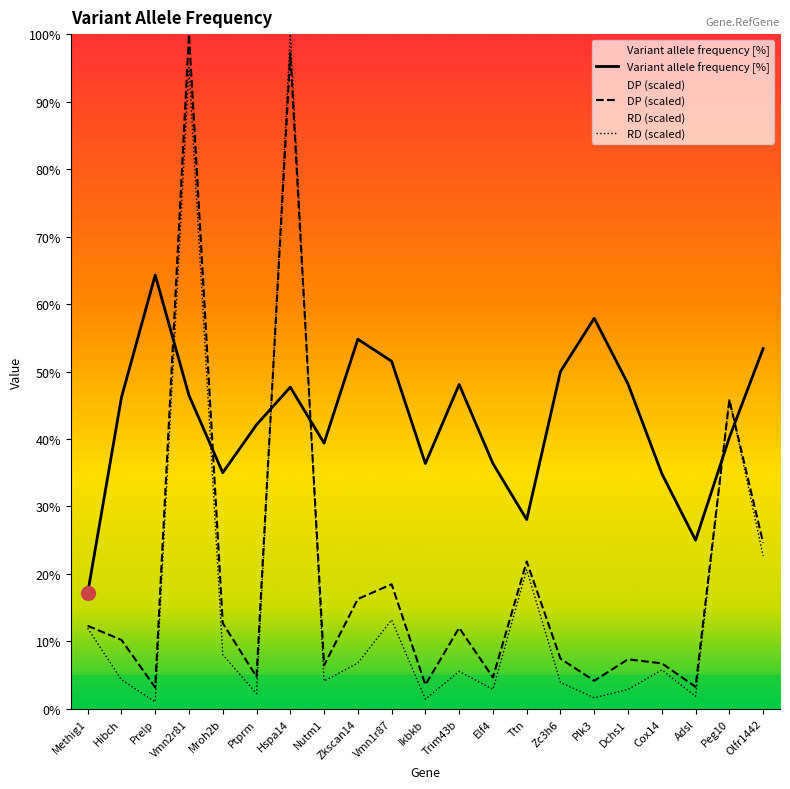

What are all the series names shown in the legend?

Variant allele frequency [%], DP, RD